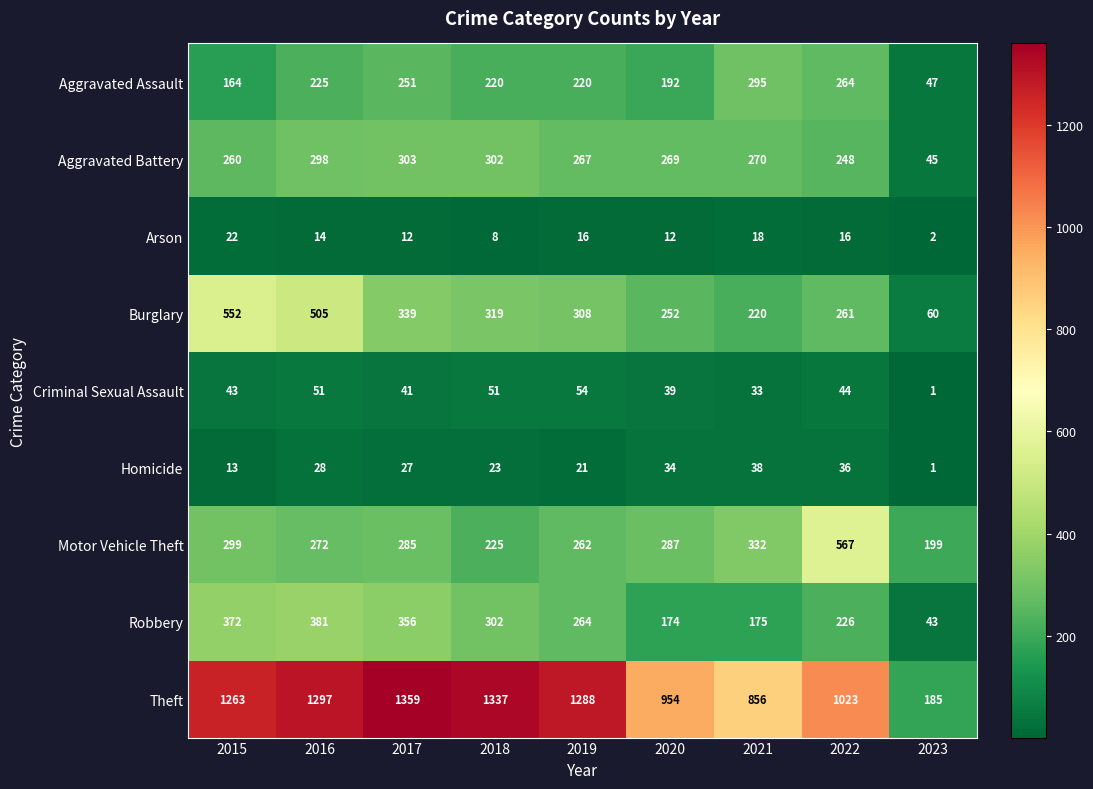

The Robbery series shows 356 at 2017. True or false?

True